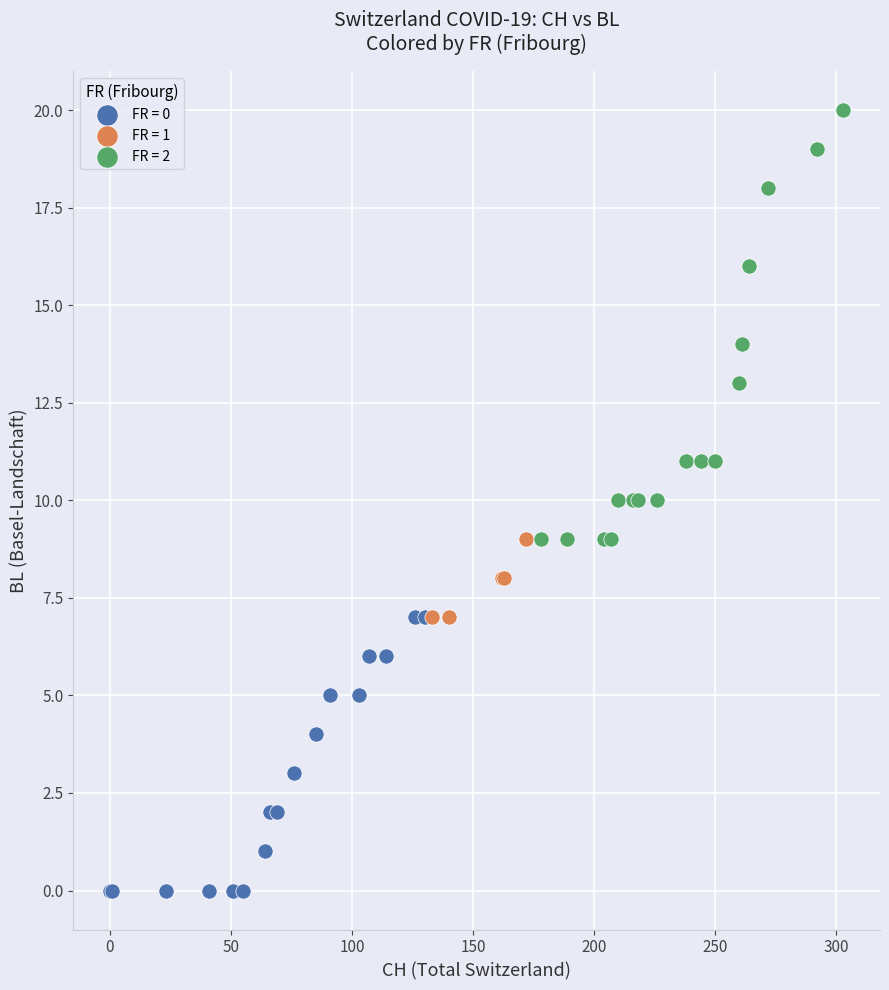

Which series contains the highest Y value?

FR = 2